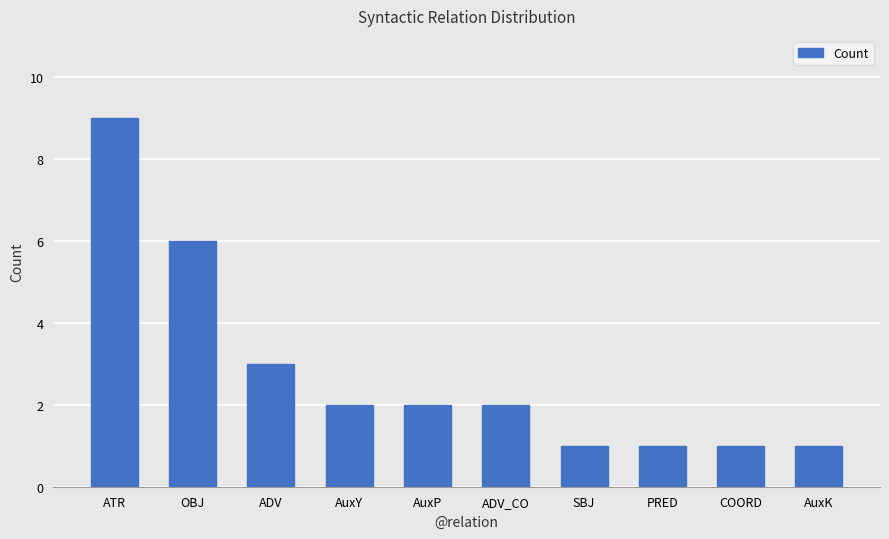

What is the average value?

3